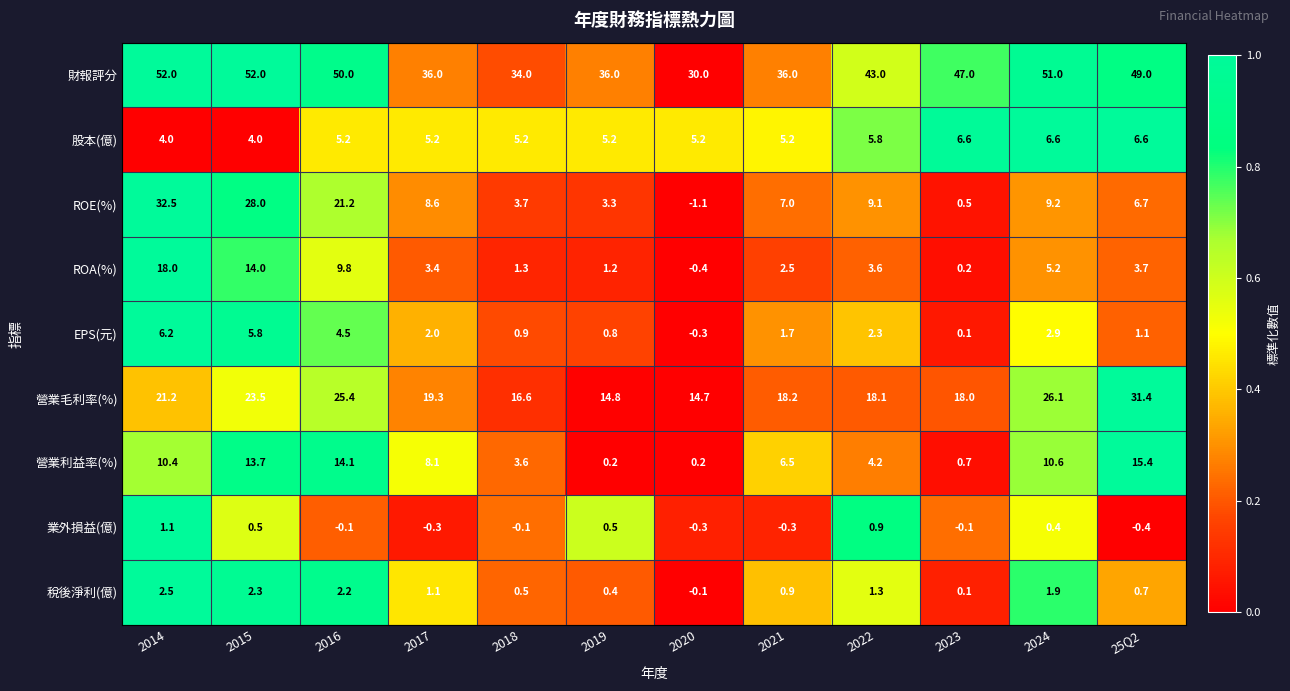

The 營業毛利率(%) series shows 14.7 at 2020. True or false?

True